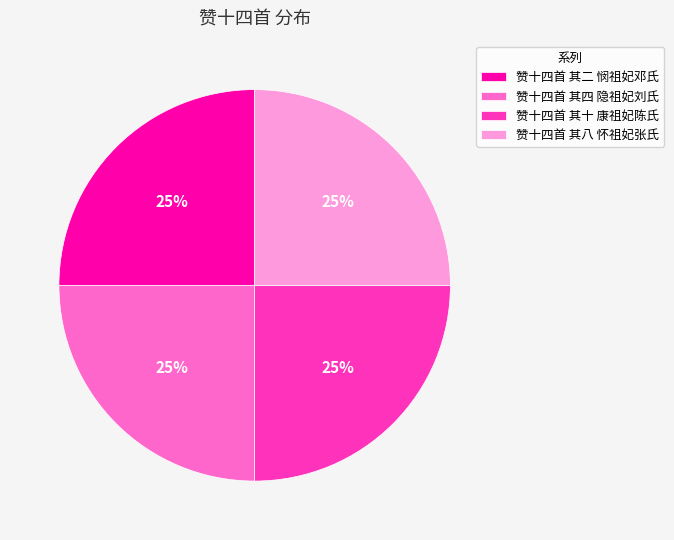

What is the ratio of the value at 赞十四首 其十 康祖妃陈氏 to the value at 赞十四首 其四 隐祖妃刘氏?

1.0